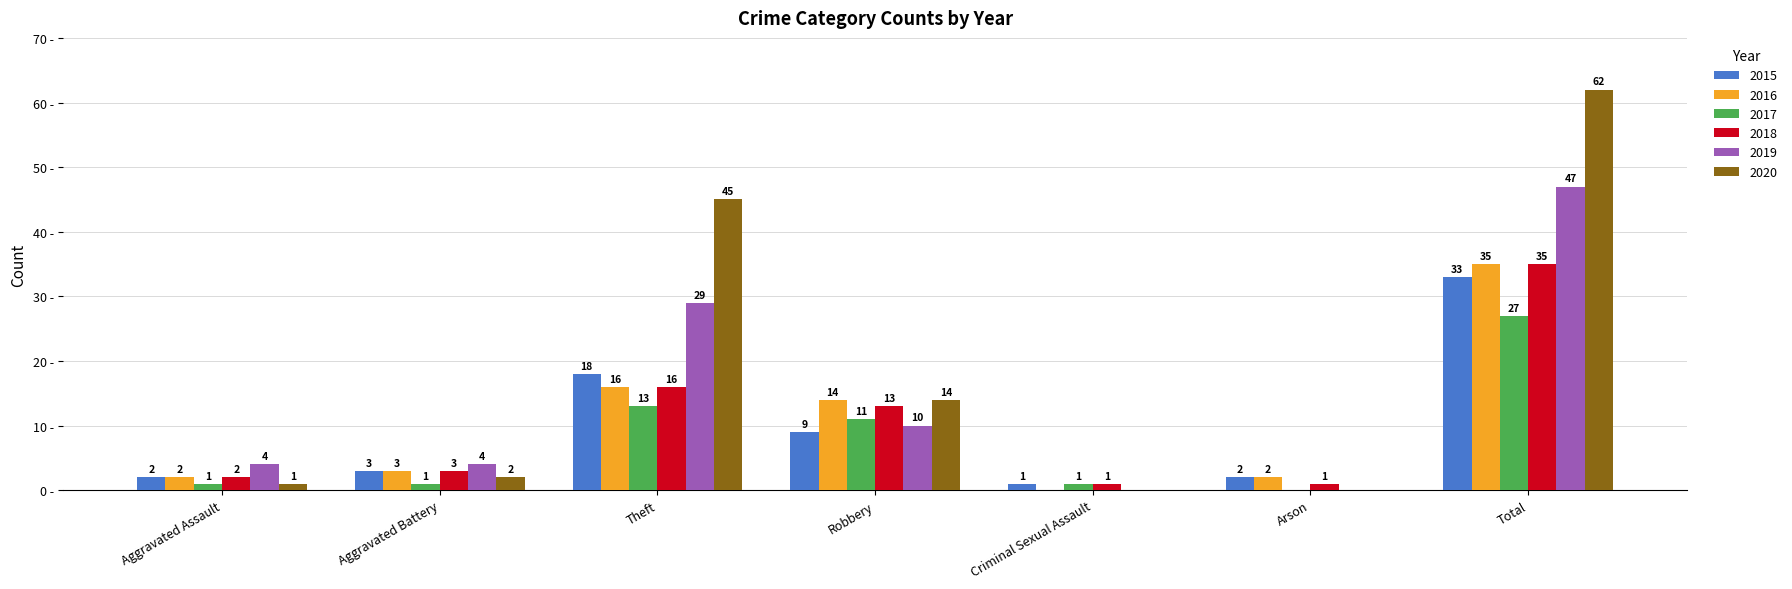

At which category is the sum across all series the highest?

Total